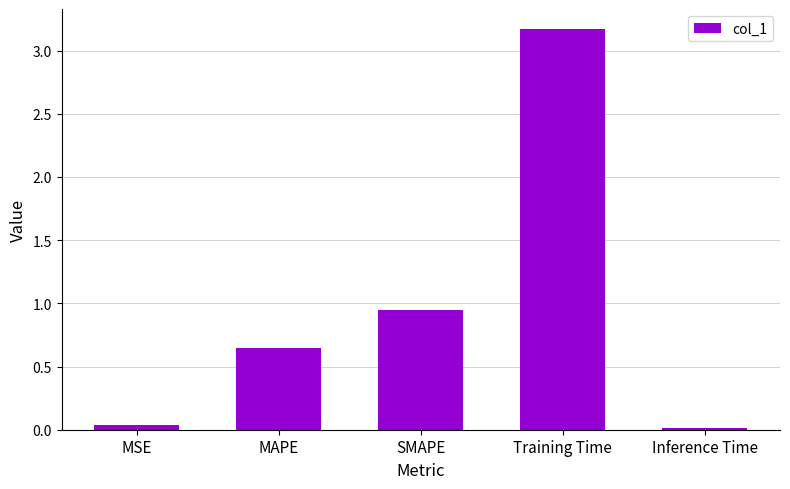

What position from the left is Inference Time?

5